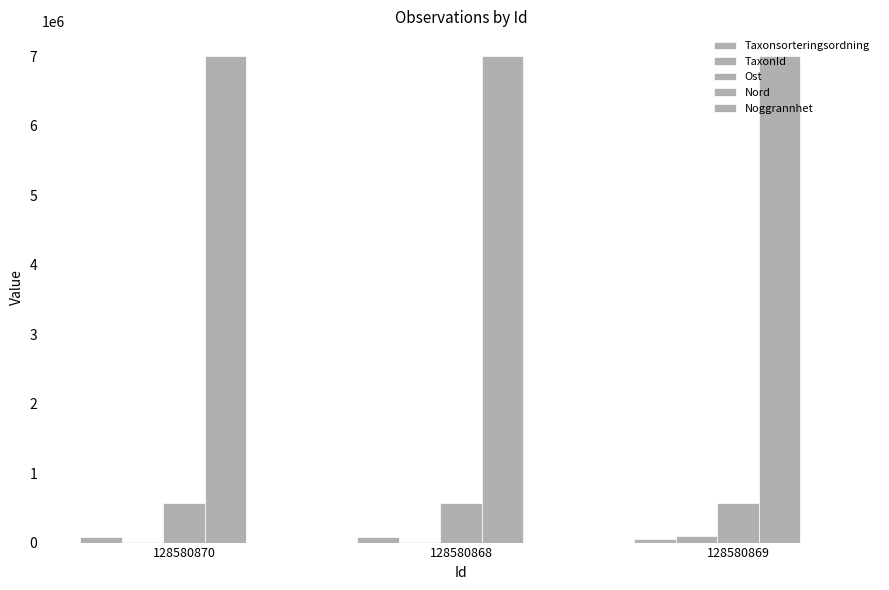

Are the bars horizontal?

No